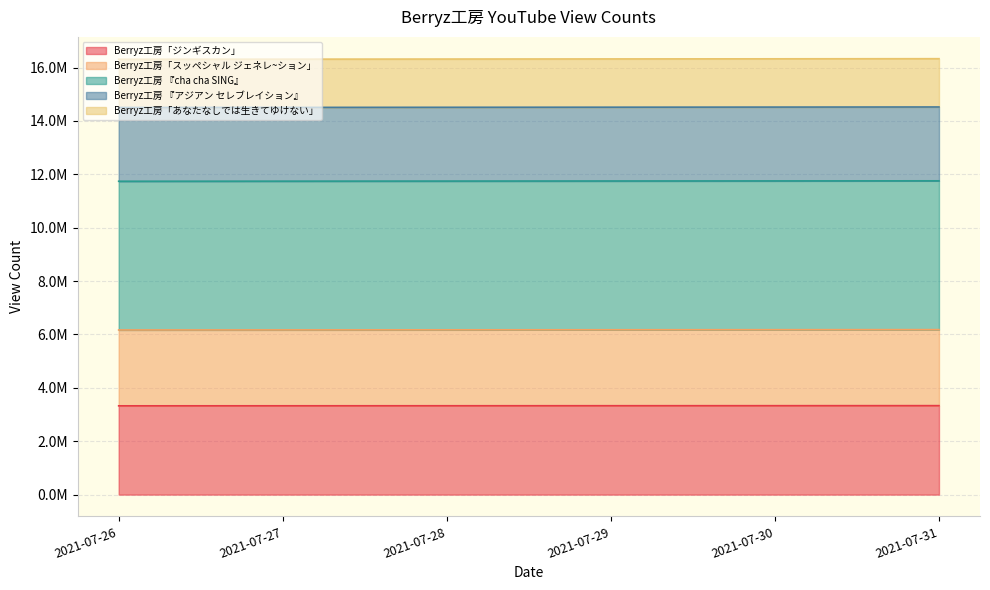

What is the average value of the Berryz工房「ジンギスカン」 series?

3329726